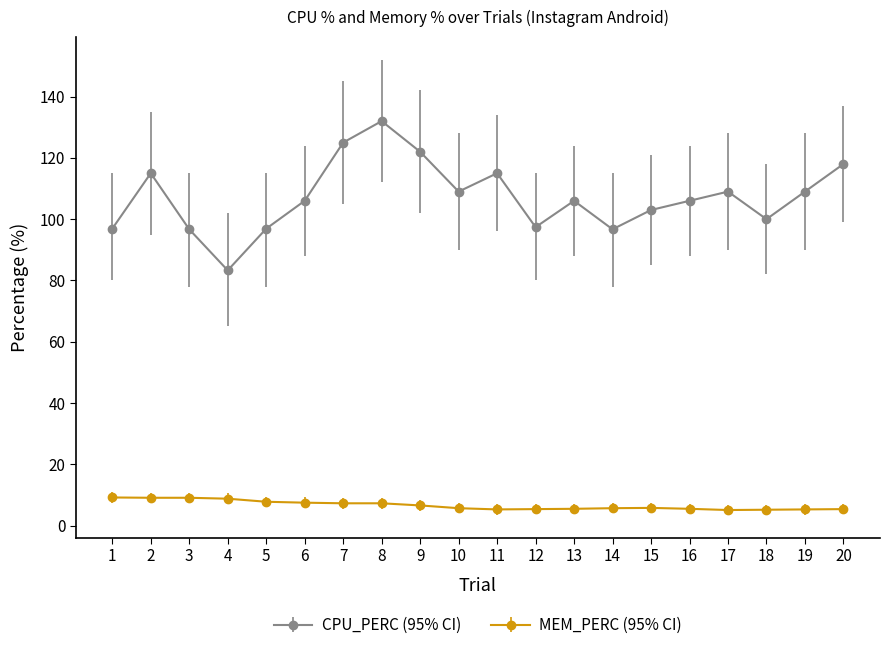

True or false: MEM_PERC (95% CI) and CPU_PERC (95% CI) cross at least once.

False